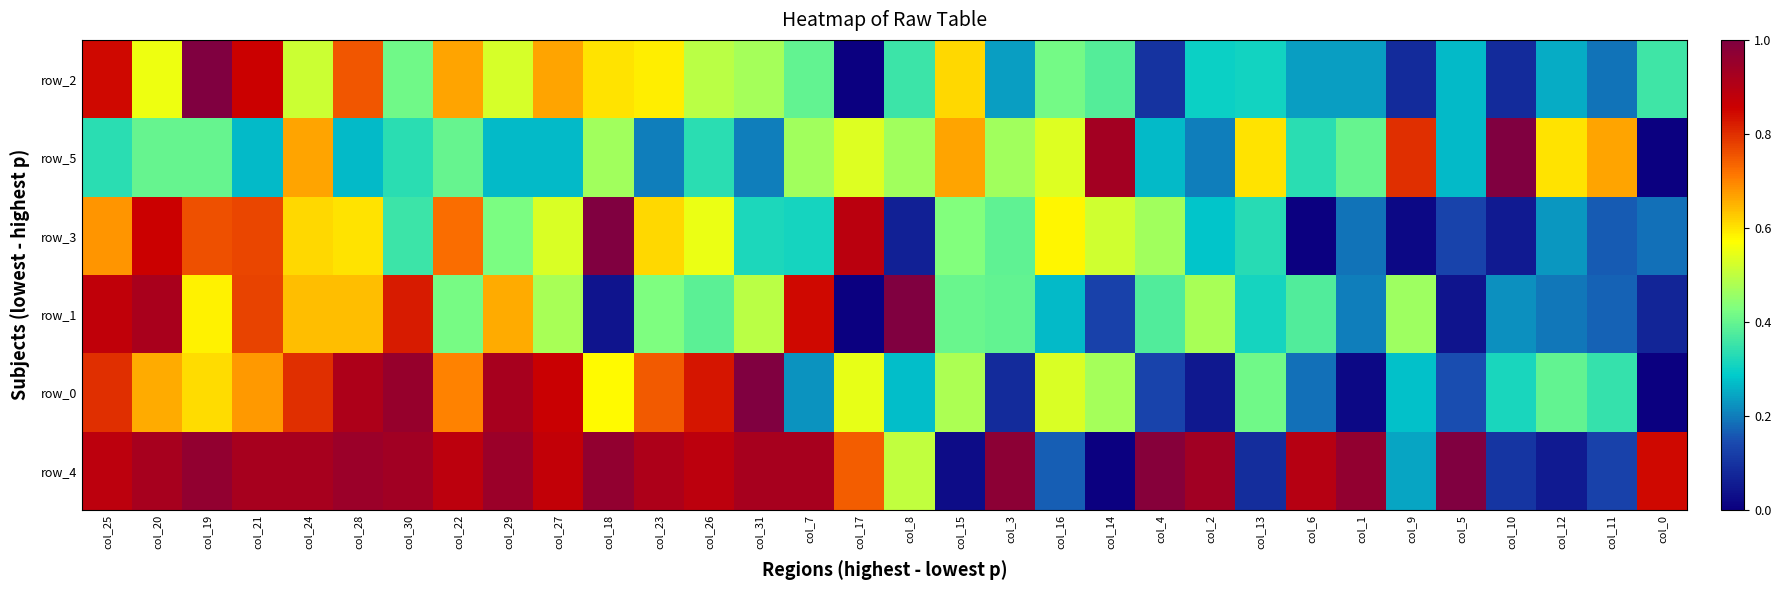

What is the difference between the maximum and minimum values in the row_0 series?

1.0